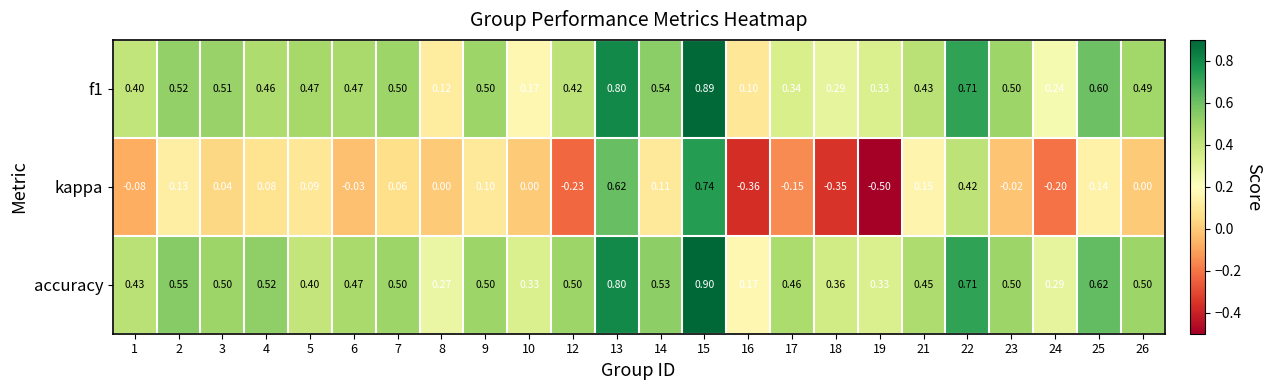

At which category is the sum across all series the highest?

15